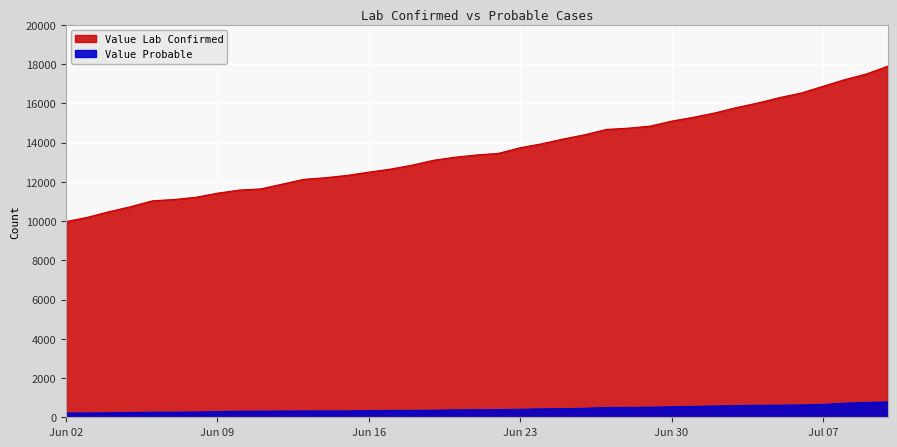

Which category has the highest value across all series?

2020-07-10